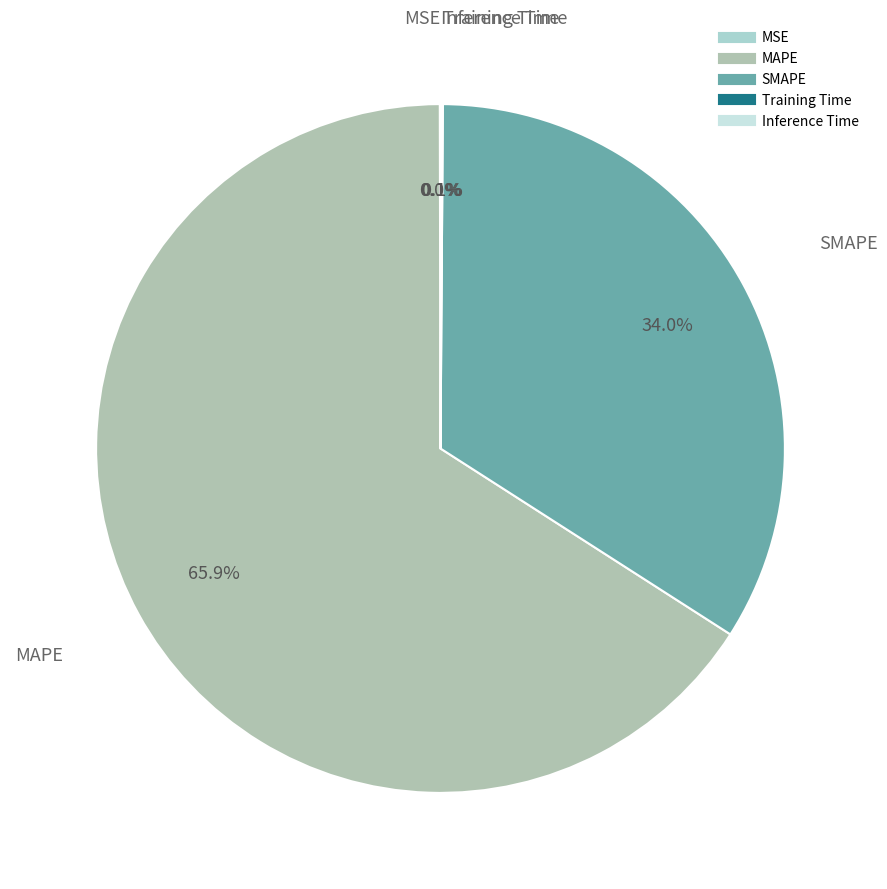

What is the largest slice in the pie chart?

MAPE